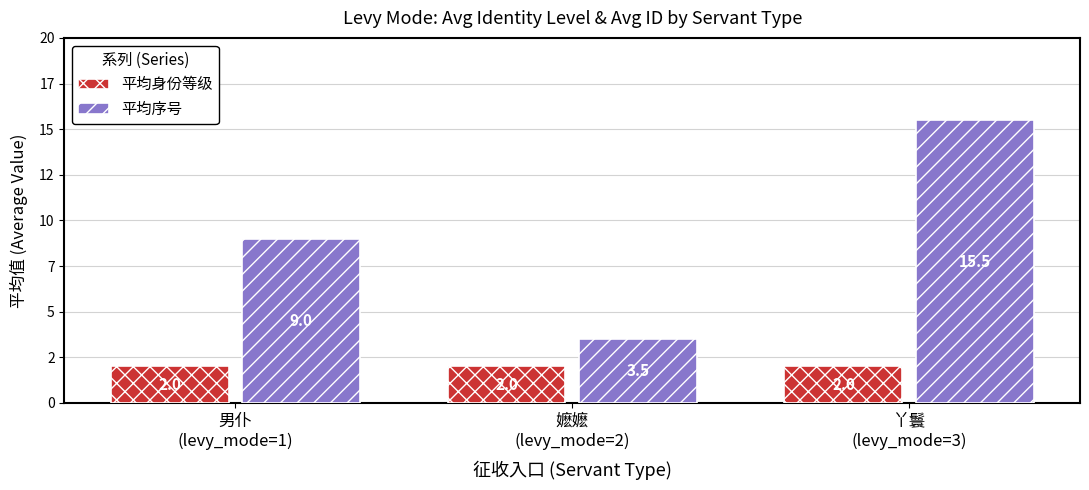

What is the approximate value of 平均身份等级 at 嬷嬷
(levy_mode=2)?

2.0